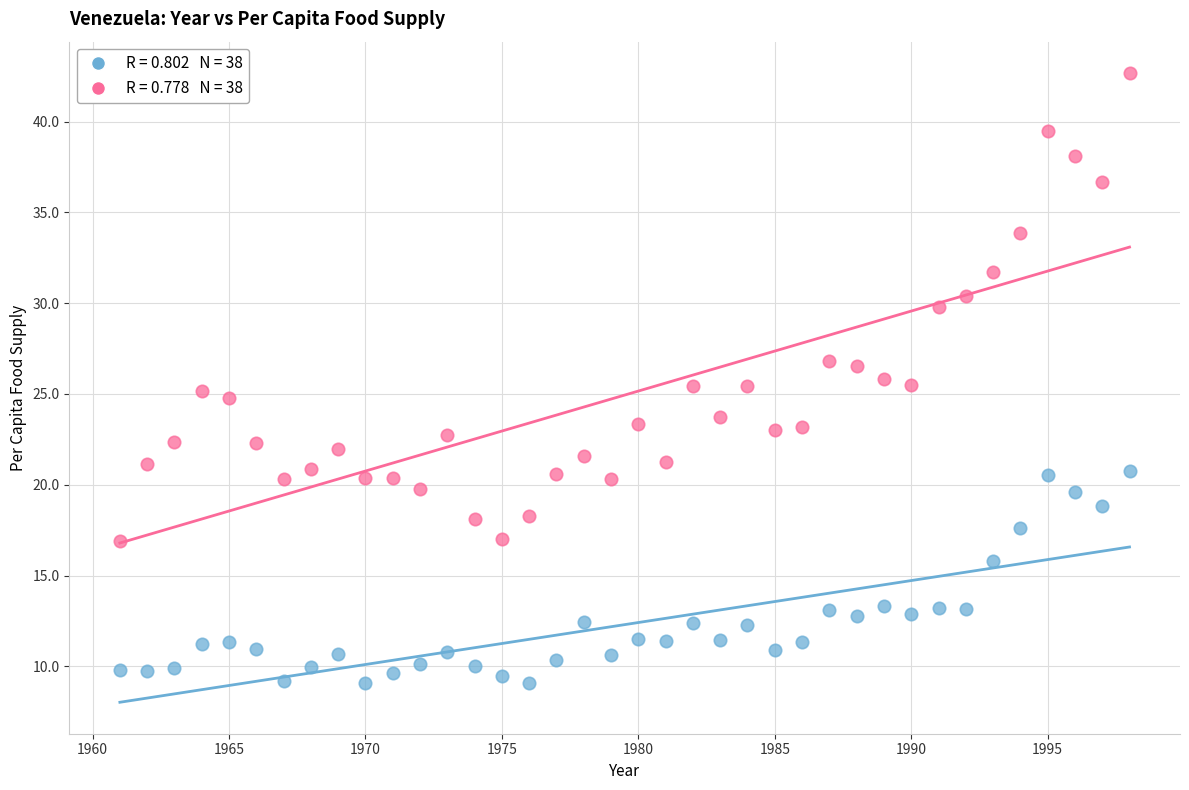

Across all data points, what is the range of Y values (max minus min)?

33.6